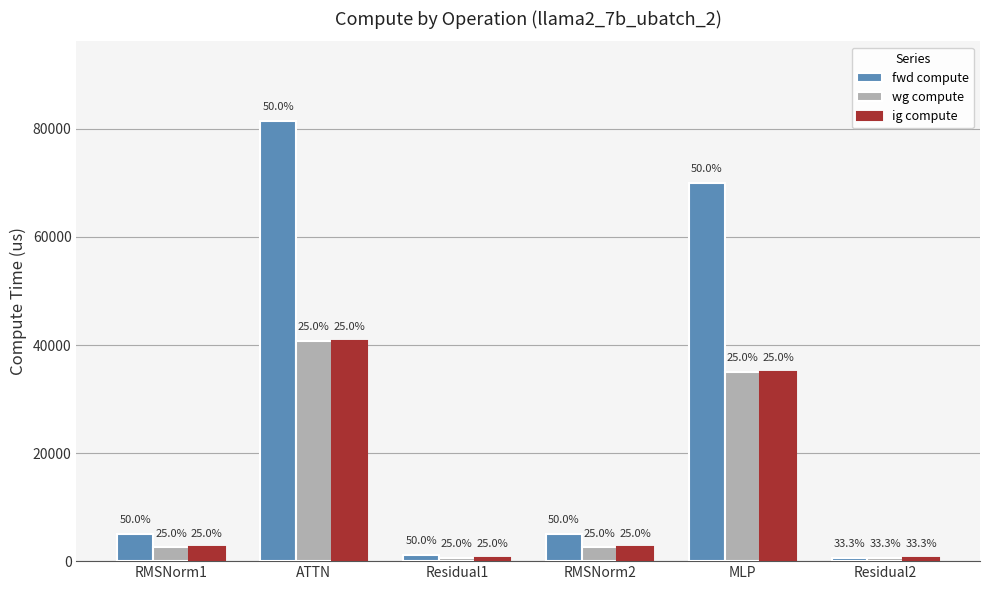

At which label is ig compute closest to 20658?

MLP